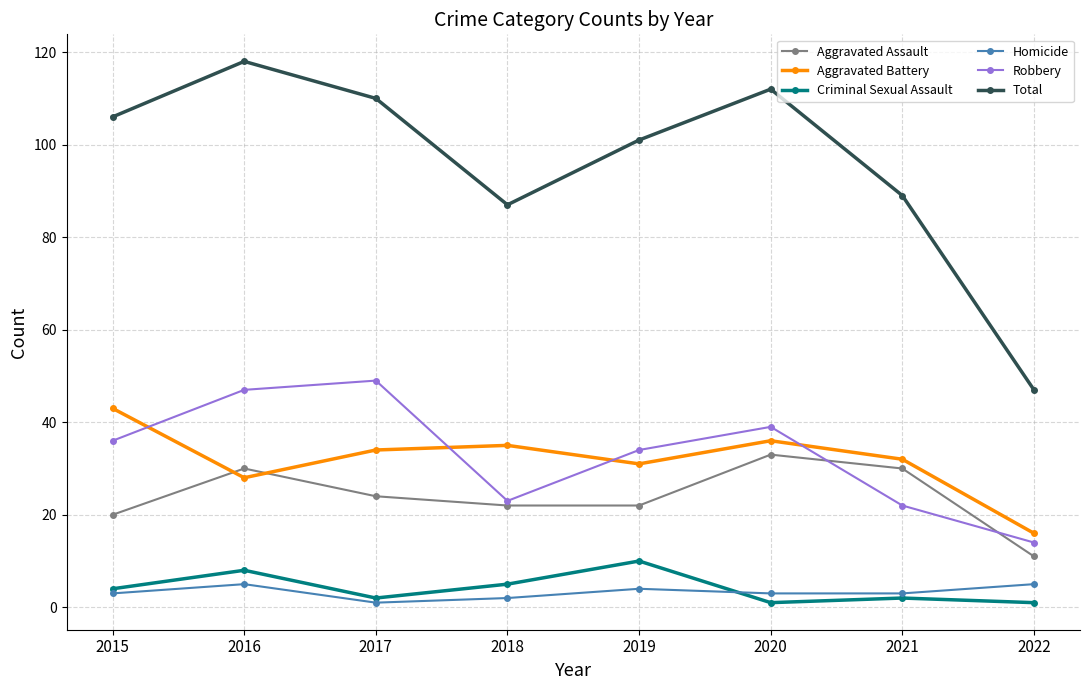

Does the chart have visible grid lines?

Yes